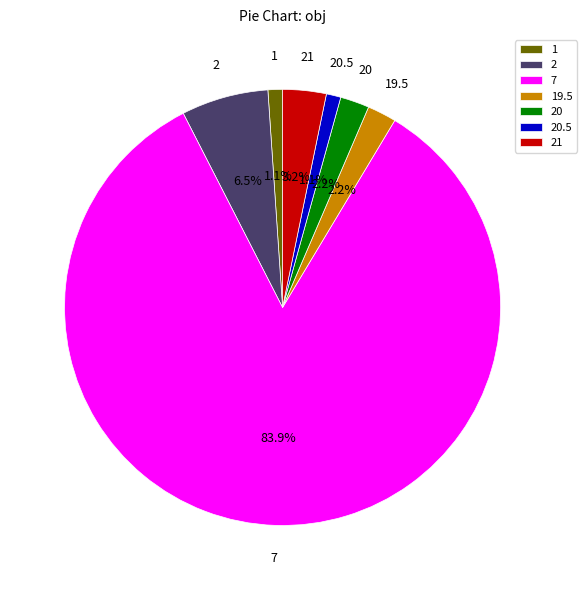

Do 7 and 20.5 together represent more than half of the pie?

Yes